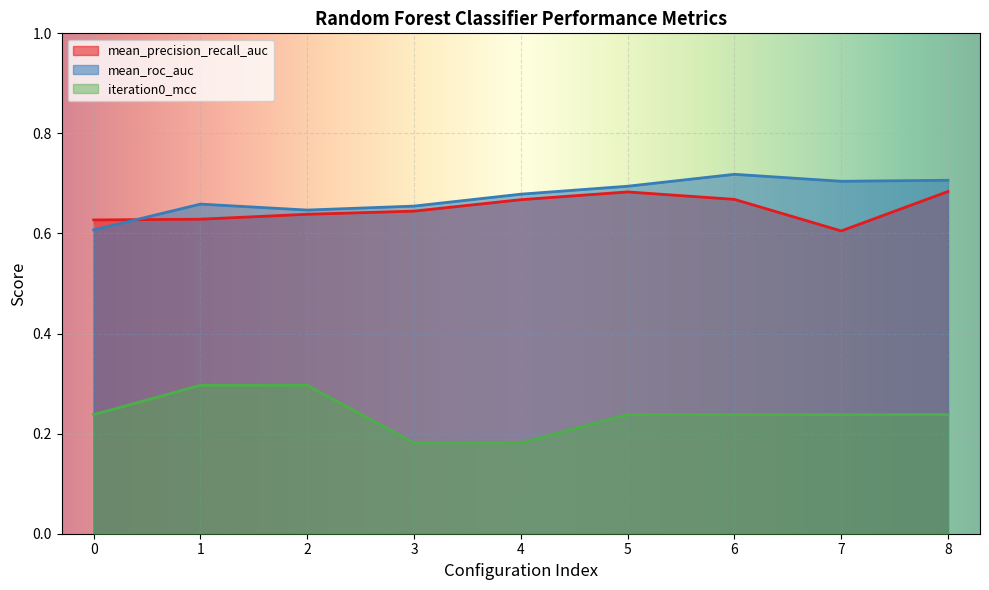

True or false: iteration0_mcc and mean_roc_auc cross at least once.

False